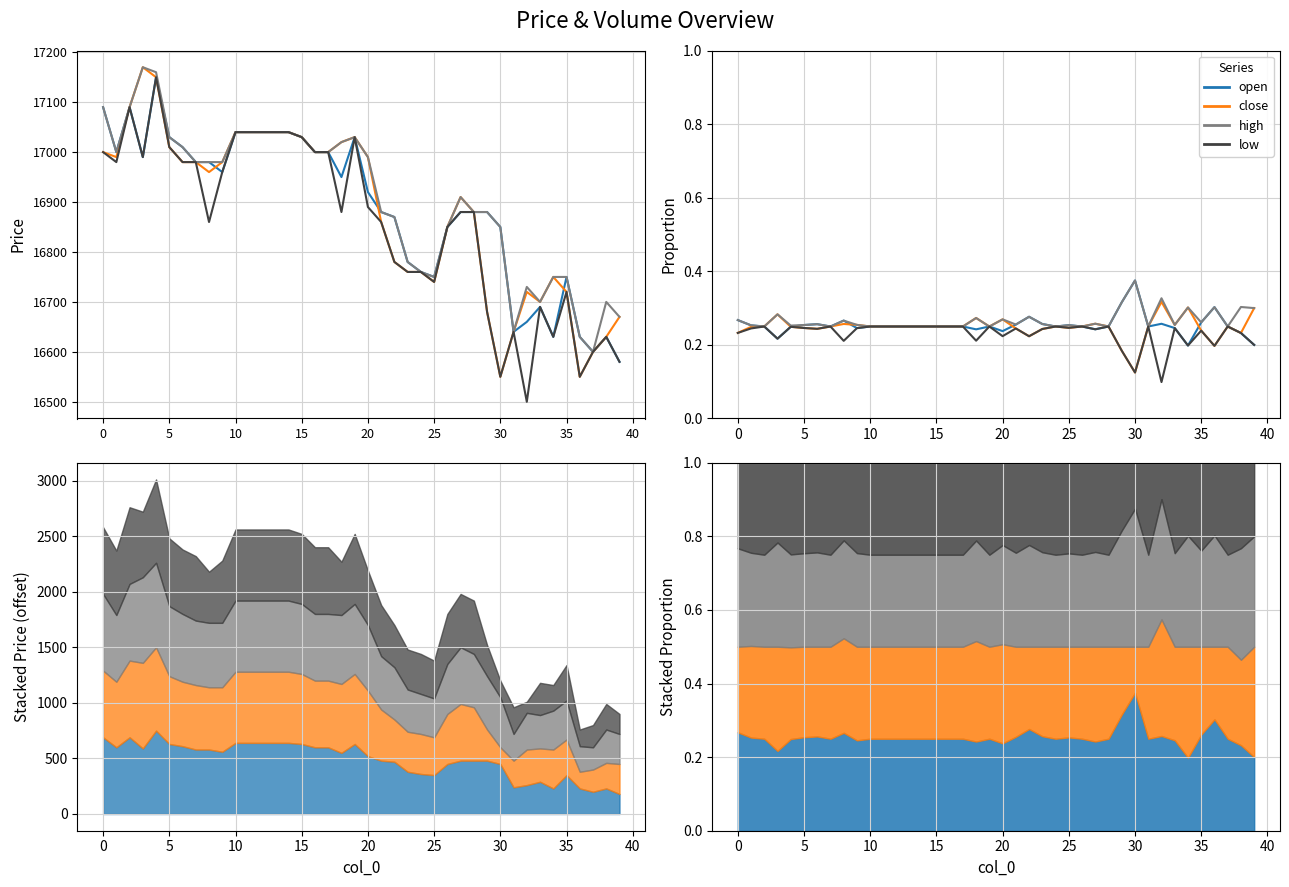

Rank the series by their maximum value, from highest to lowest.

open, high, close, low